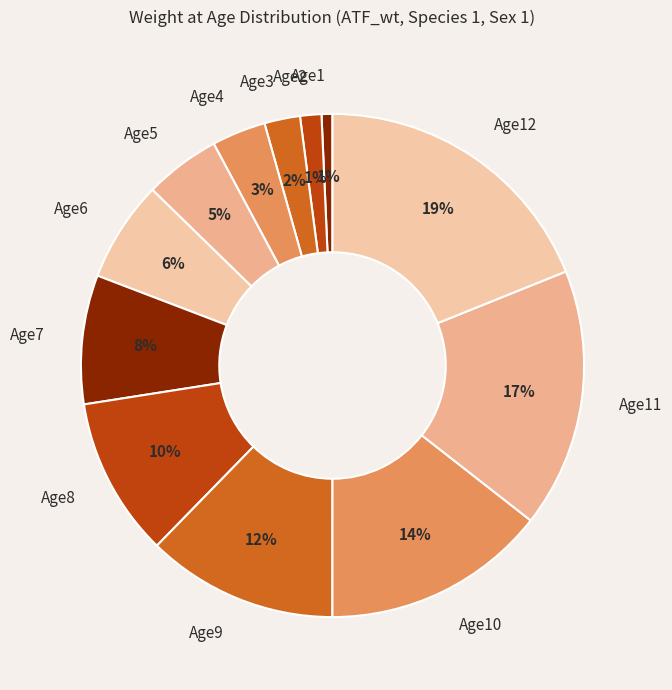

Is it true that Age5 is 17% of the pie?

False